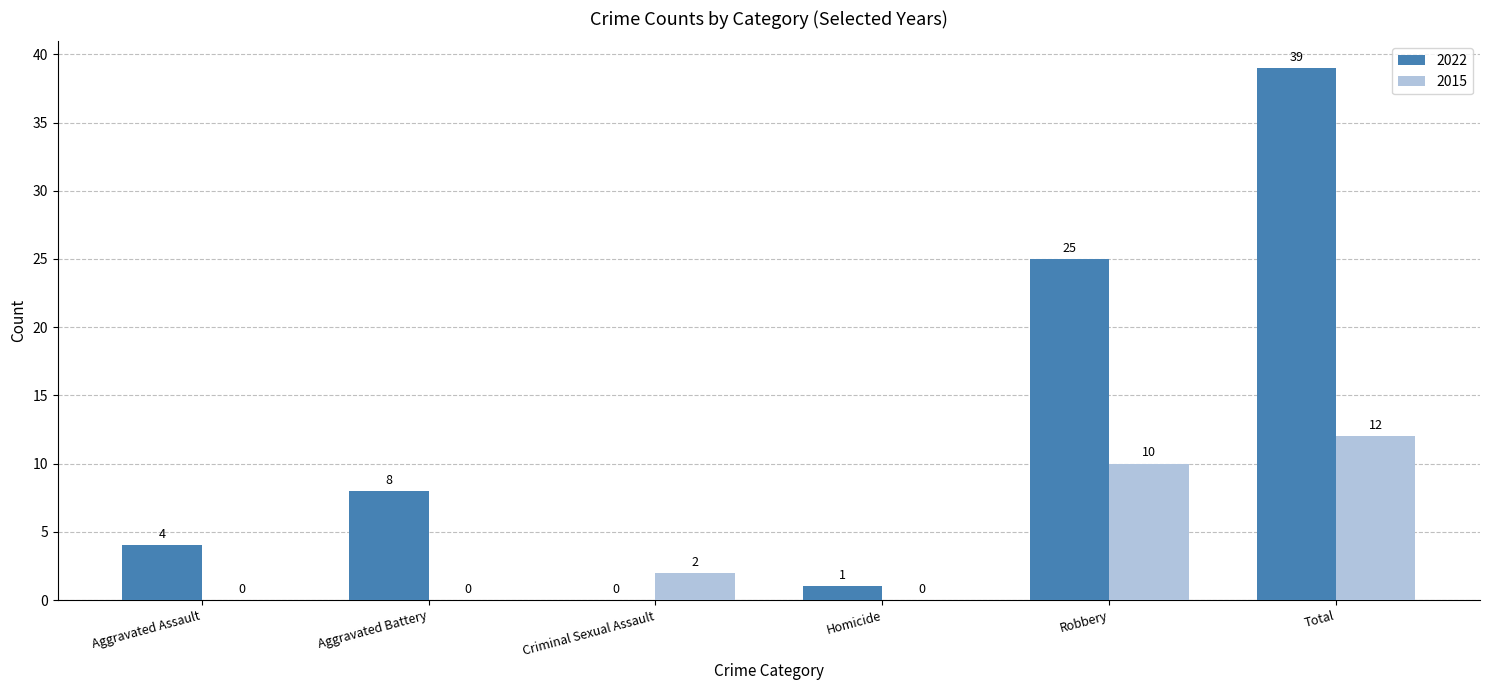

Which series has the largest total across all categories?

2022